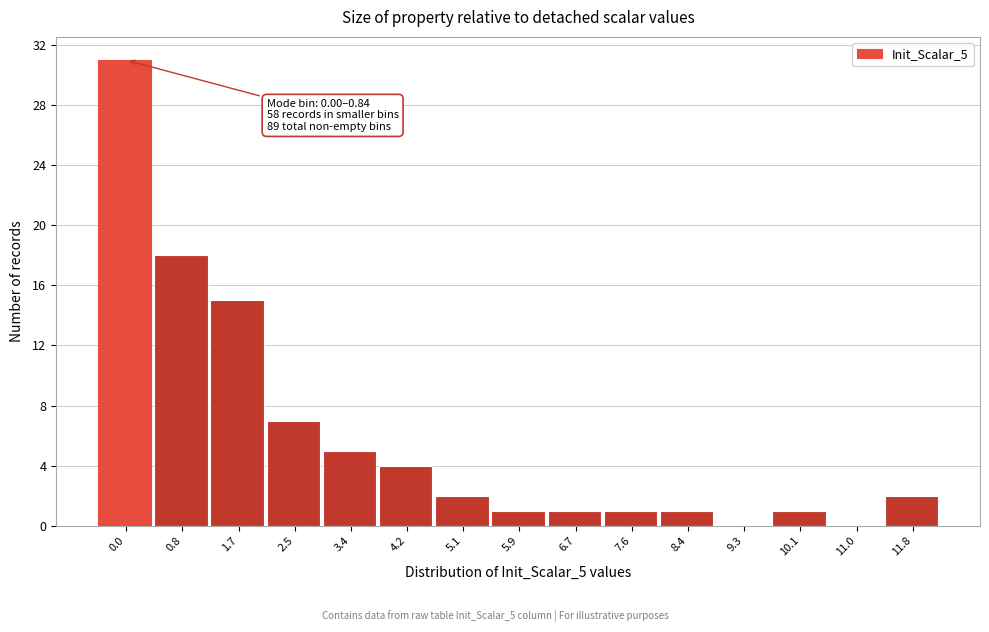

Reading right to left, list all the values displayed in this chart.

11.8=2	11.0=0	10.1=1	9.3=0	8.4=1	7.6=1	6.7=1	5.9=1	5.1=2	4.2=4	3.4=5	2.5=7	1.7=15	0.8=18	0.0=31